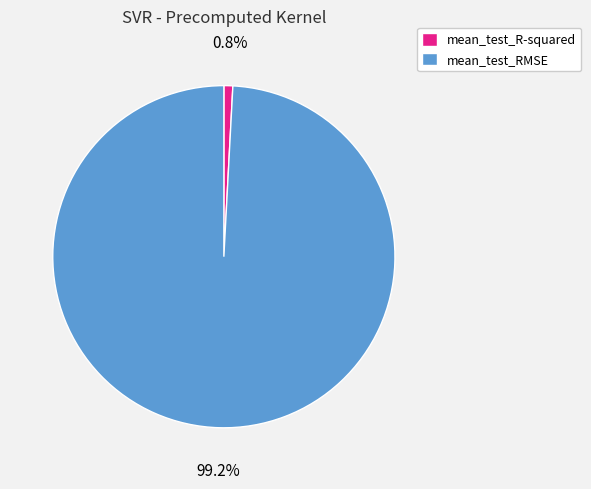

How many slices are in this pie chart?

2